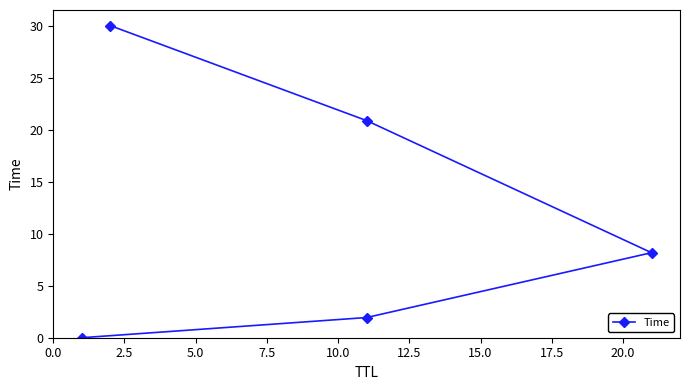

The chart shows a value of 0.0 at 0.0. True or false?

False